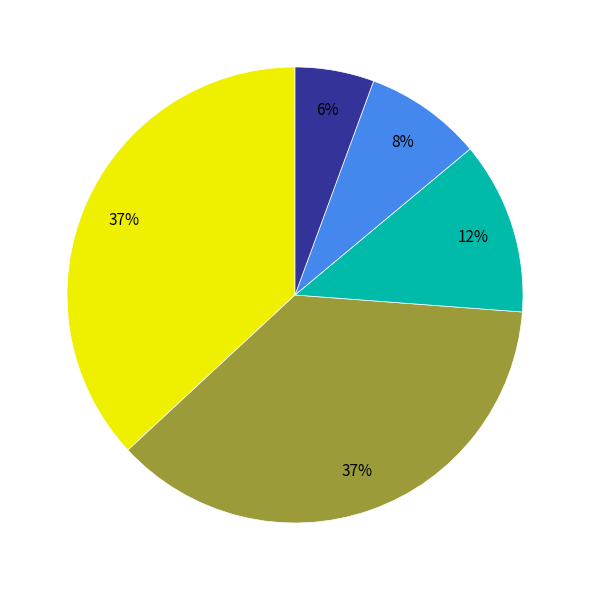

Is there any slice that represents more than half of the pie?

No